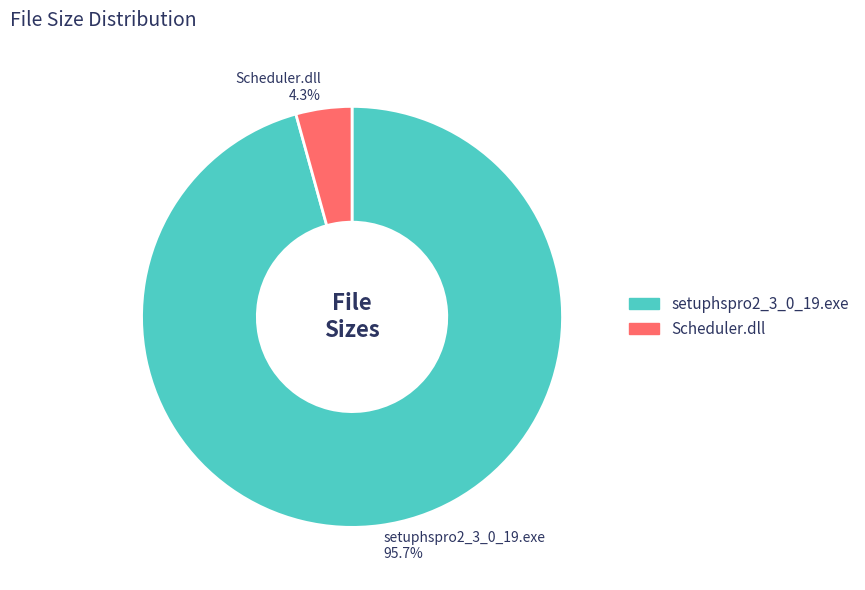

How many slices are in this pie chart?

2